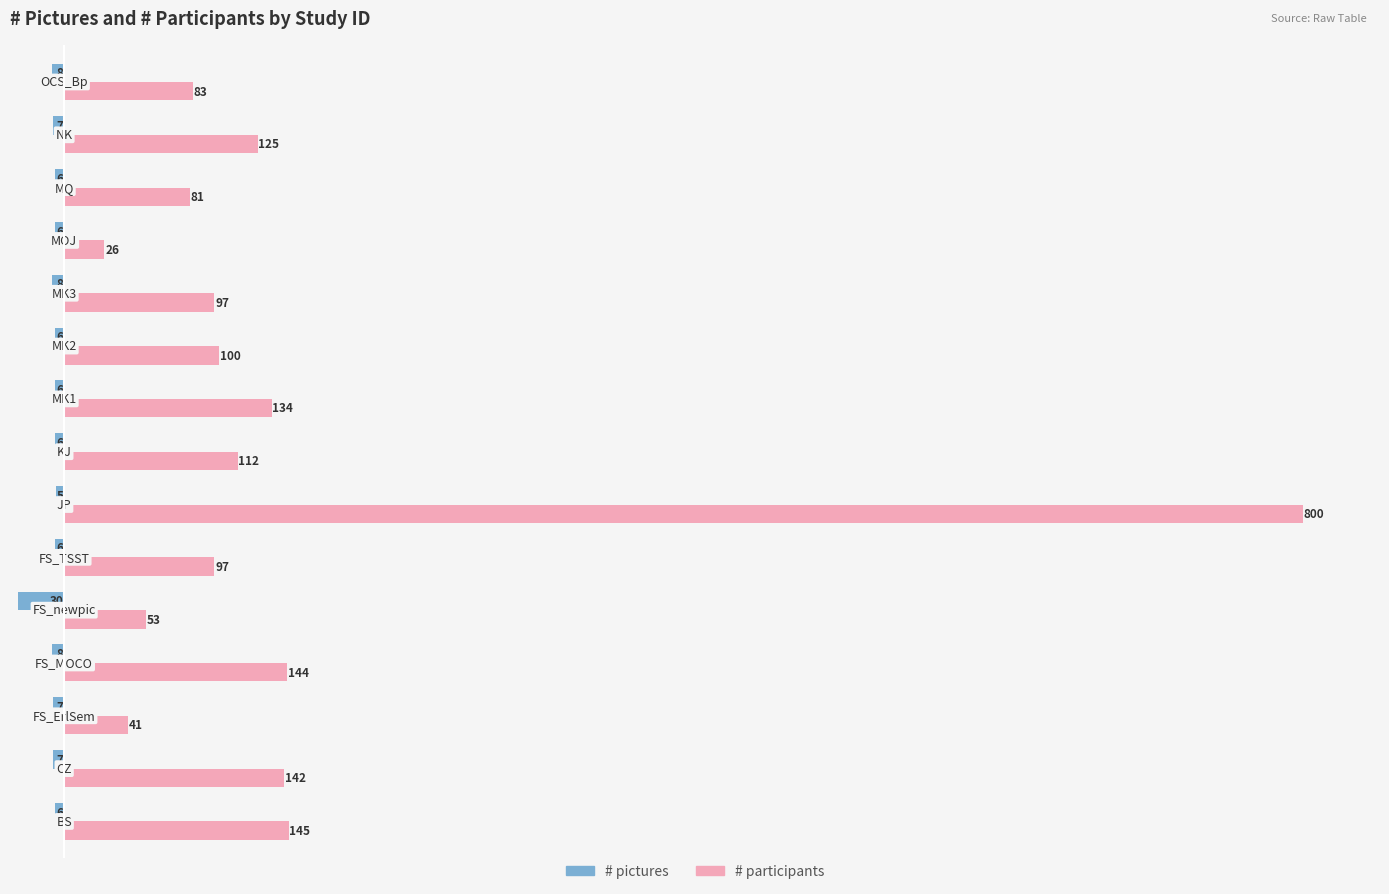

List the series in order of their peak value, highest first.

# participants, # pictures